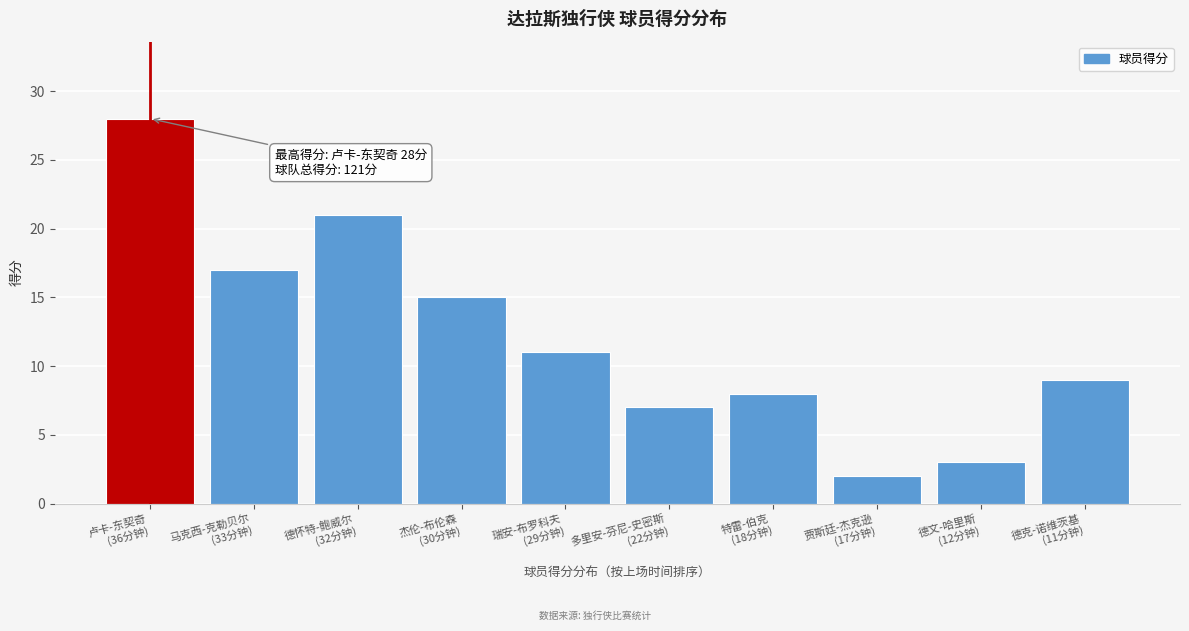

Reading left to right, extract all data points from this chart.

28	17	21	15	11	7	8	2	3	9